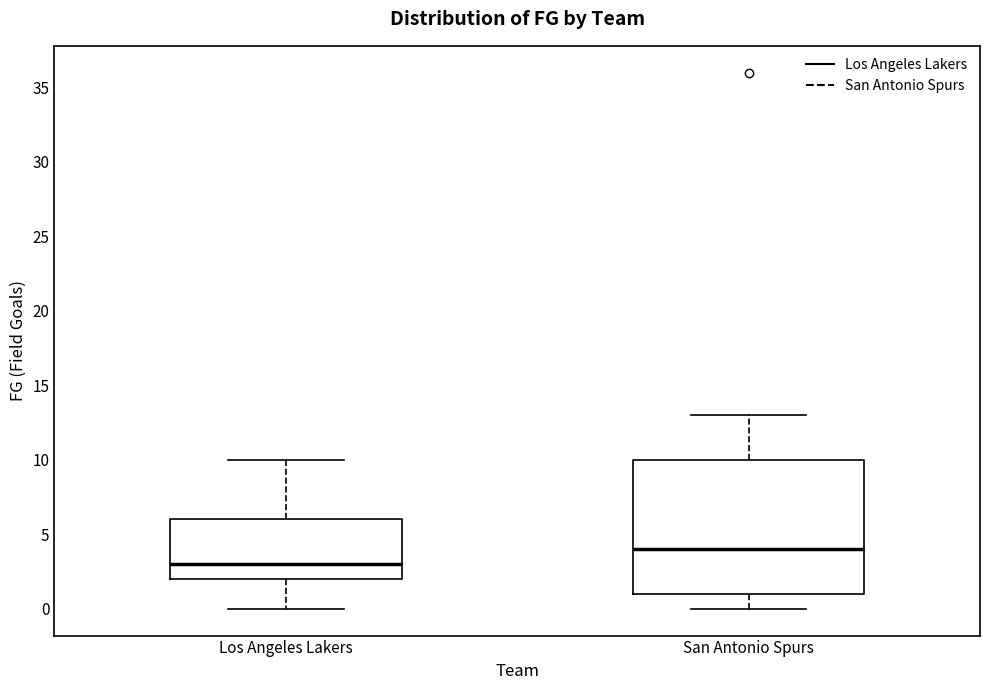

Where is the lower edge of the box for Los Angeles Lakers on the y-axis? The values are not printed on the chart, so give them approximately, as read against the axis.

2